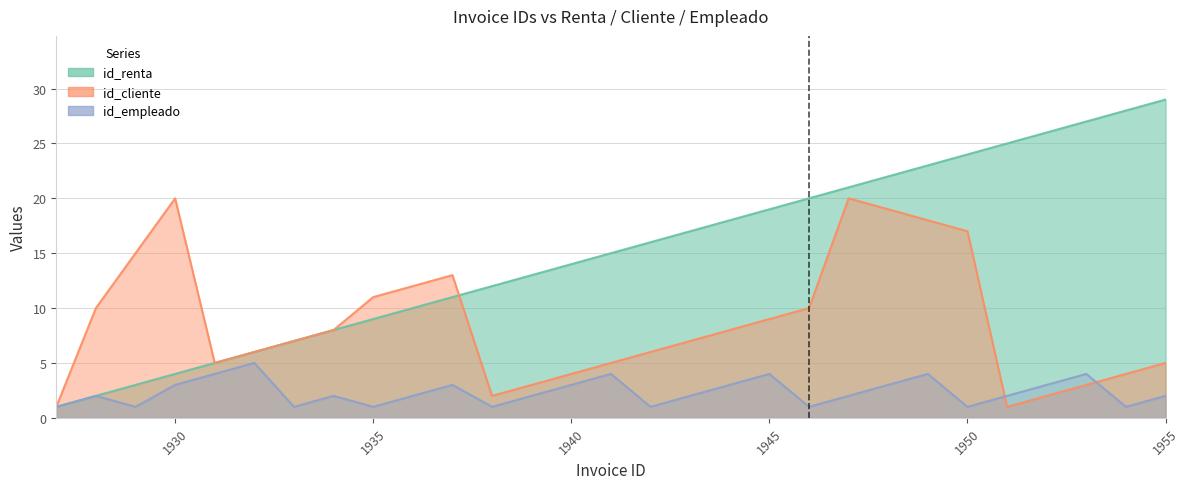

At which category is the sum across all series the highest?

1949